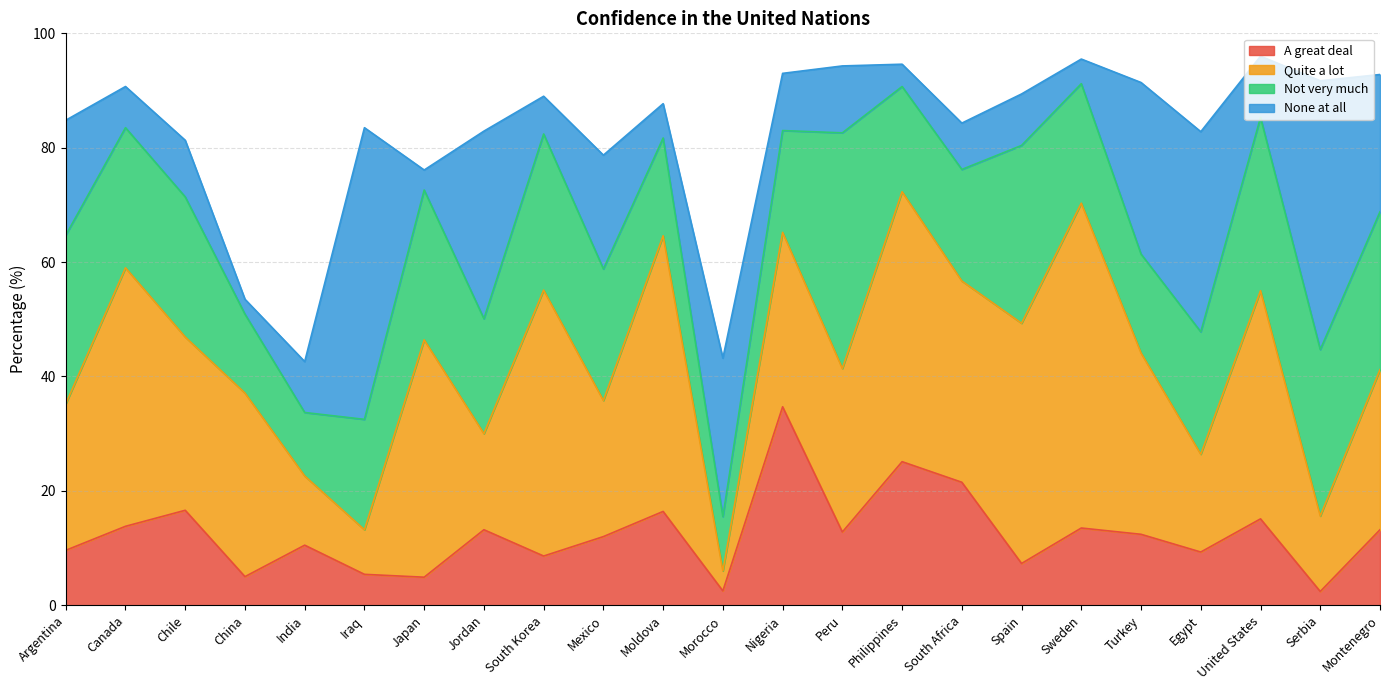

What is the sum of the Not very much values at Montenegro and China?

41.4